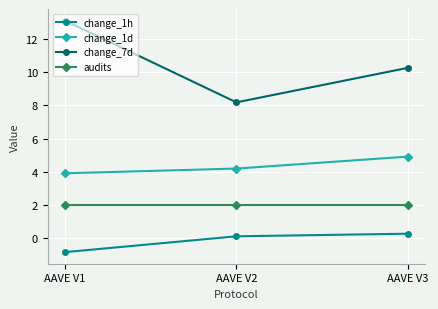

The change_1h series shows -0.8 at AAVE V1. True or false?

True